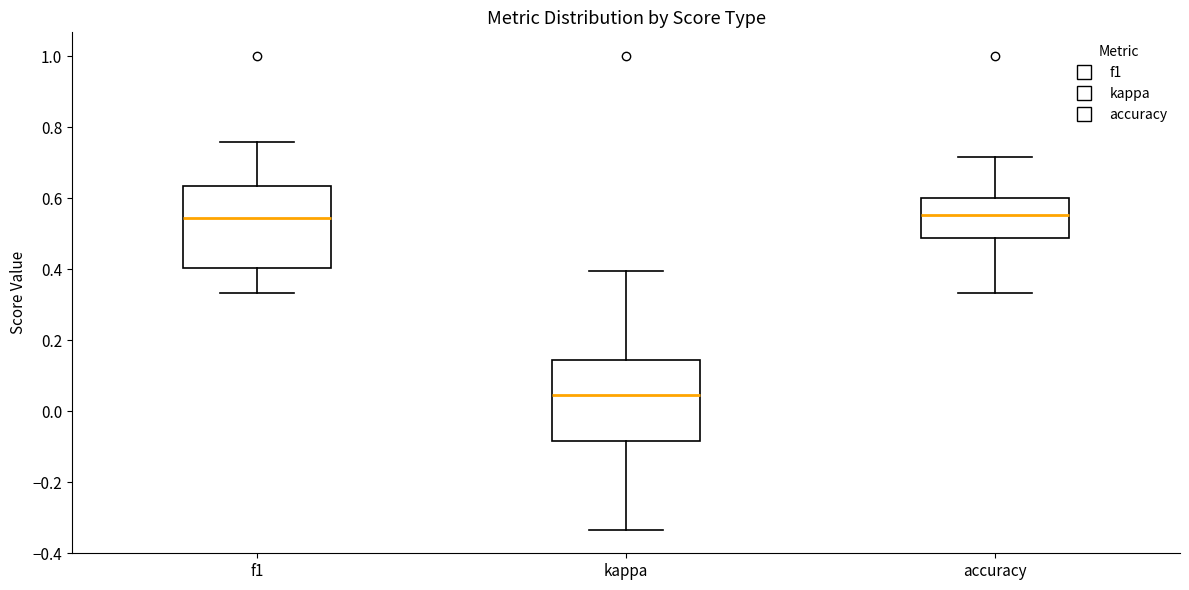

Reading left to right, transcribe this box plot: for each box, give where its median line is, the range the box spans, and where its two whiskers end, as read against the y-axis. The values are not printed on the chart, so give them approximately, as read against the axis.

f1: median 0.54, box 0.40 to 0.64, whiskers 0.34 to 0.76
kappa: median 0.04, box -0.08 to 0.14, whiskers -0.34 to 0.40
accuracy: median 0.56, box 0.48 to 0.60, whiskers 0.34 to 0.72